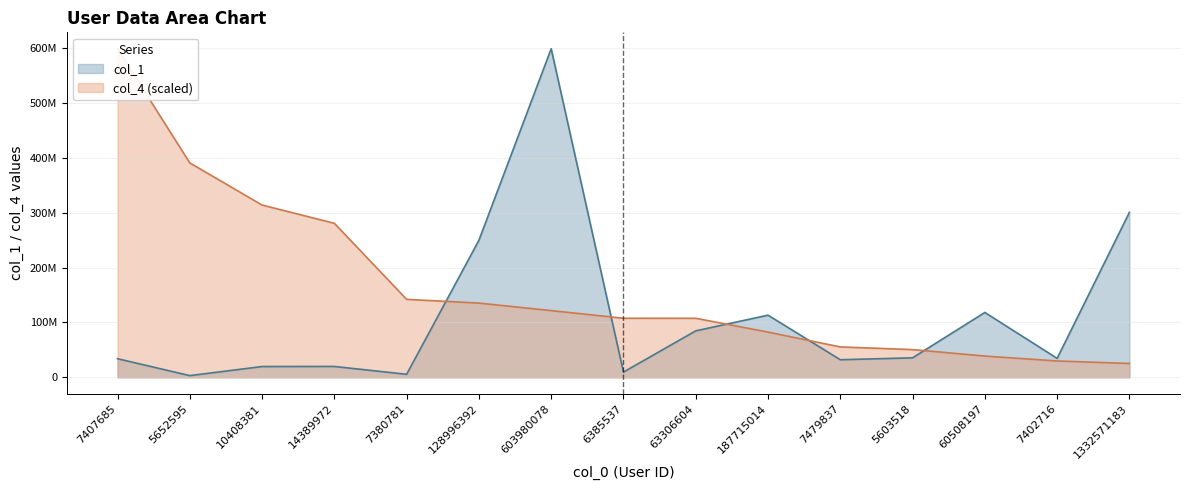

Rank the series by their average value, from lowest to highest.

col_1, col_4